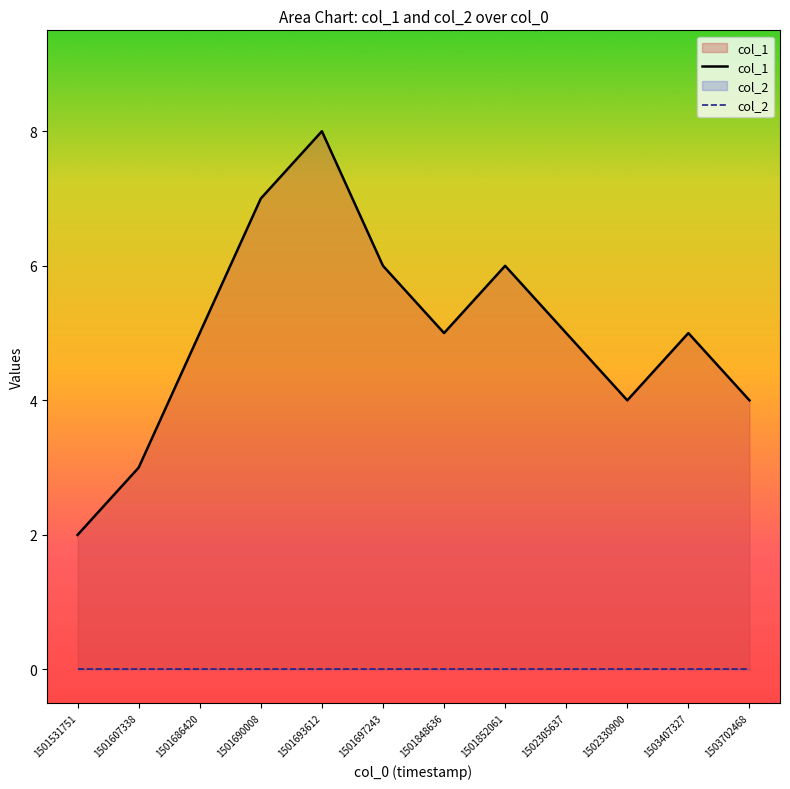

Is it true that col_1 equals 3 at 1501686420?

False